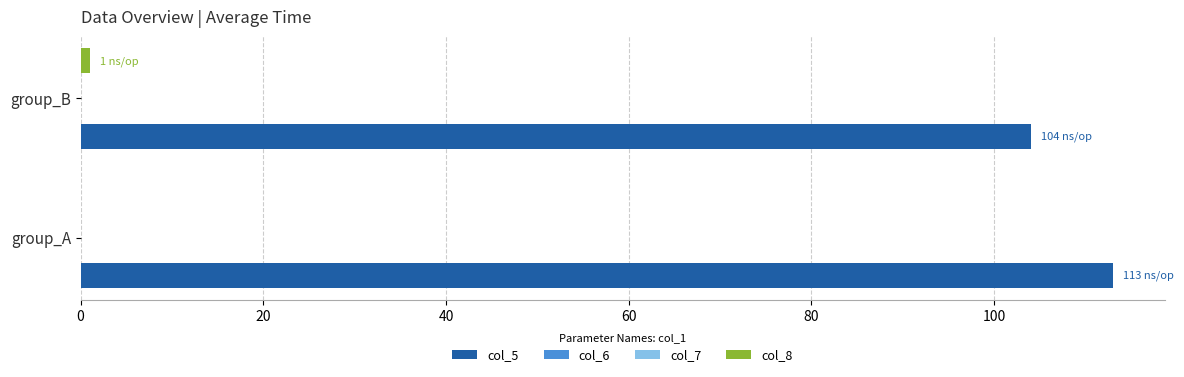

Is it true that col_5 equals 113.0 at 0?

True